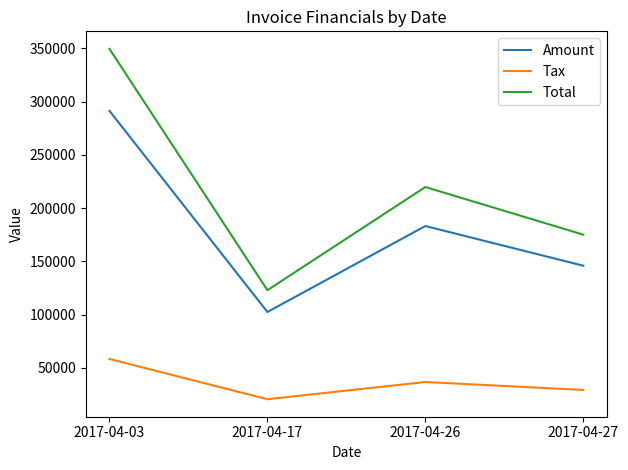

How many categories are shown in the chart?

4